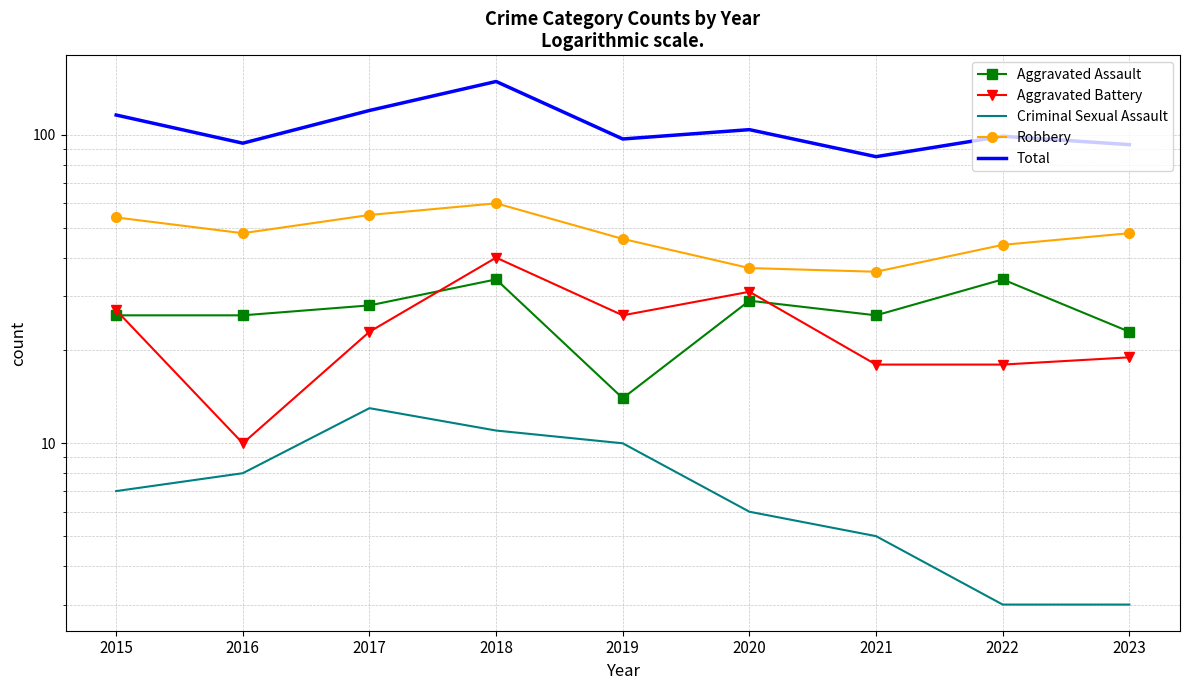

Rank the categories by Criminal Sexual Assault value from highest to lowest.

2017, 2018, 2019, 2016, 2015, 2020, 2021, 2022, 2023